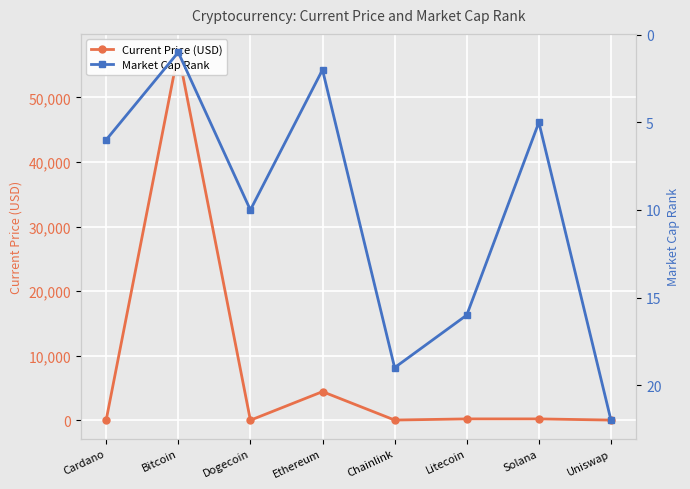

How many times do Current Price (USD) and Market Cap Rank cross each other?

4